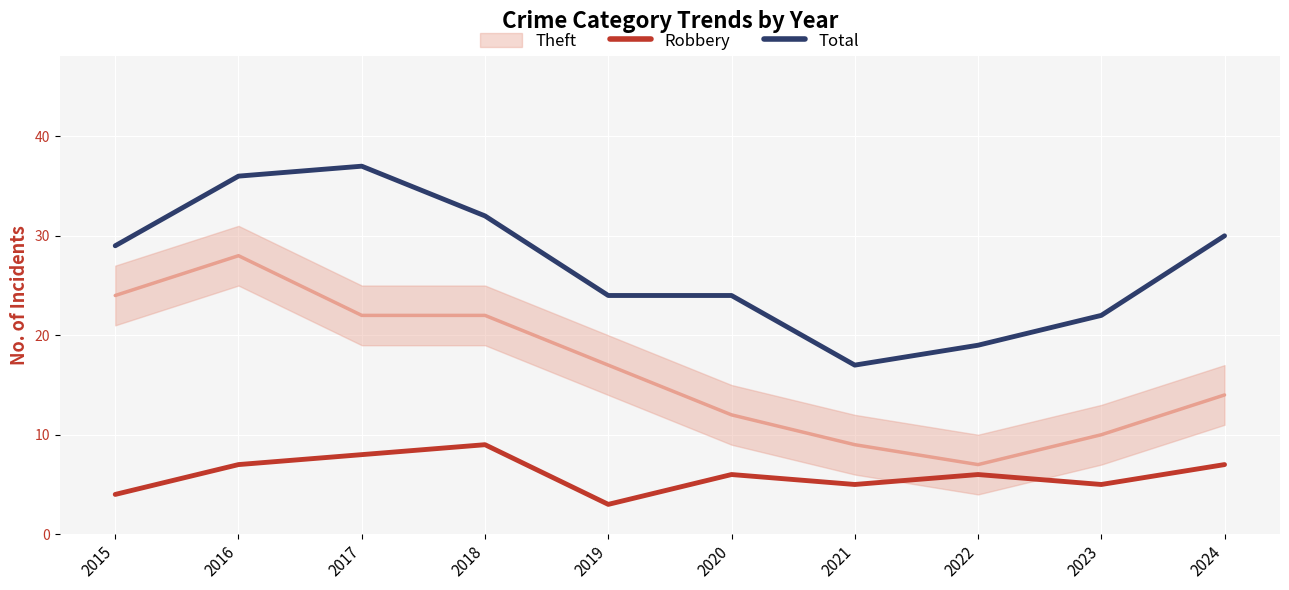

The Total series shows 20 at 2017. True or false?

False